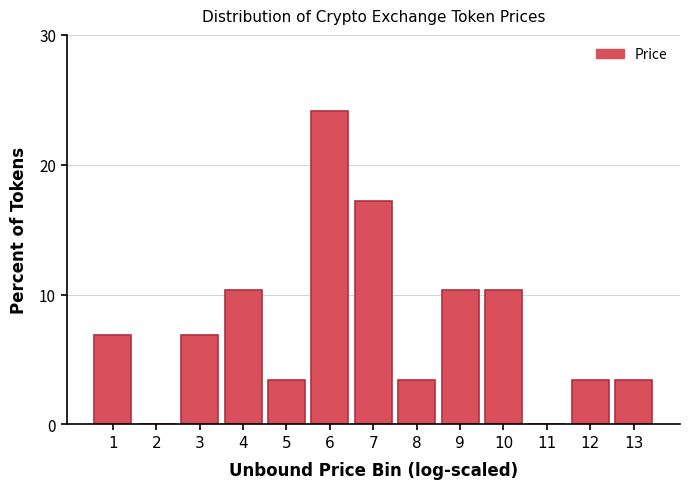

Reading left to right, extract all data points from this chart.

1=6.9	2=0.0	3=6.9	4=10.3	5=3.4	6=24.1	7=17.2	8=3.4	9=10.3	10=10.3	11=0.0	12=3.4	13=3.4